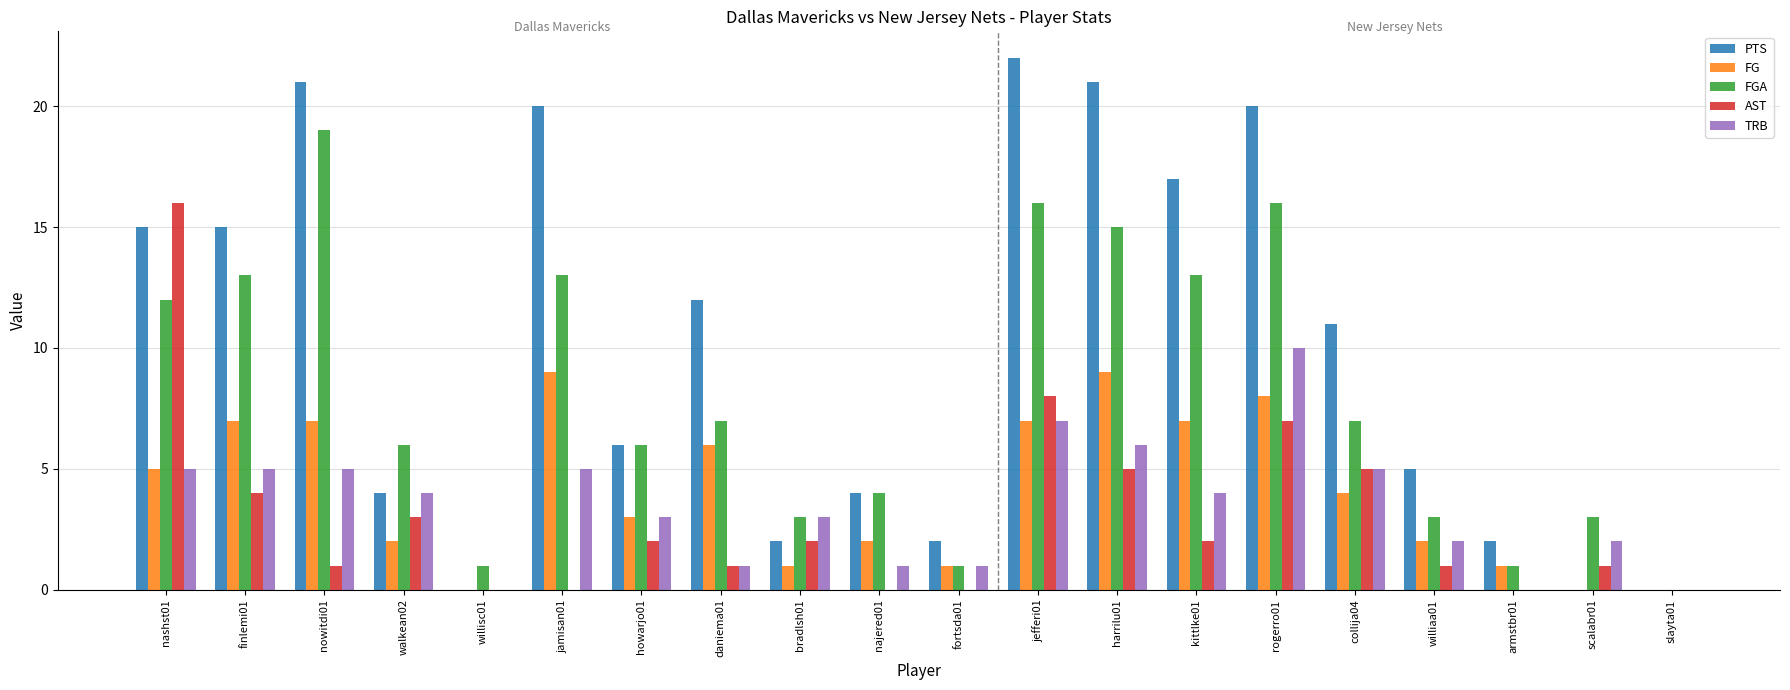

What are all the series names shown in the legend?

PTS, FG, FGA, AST, TRB